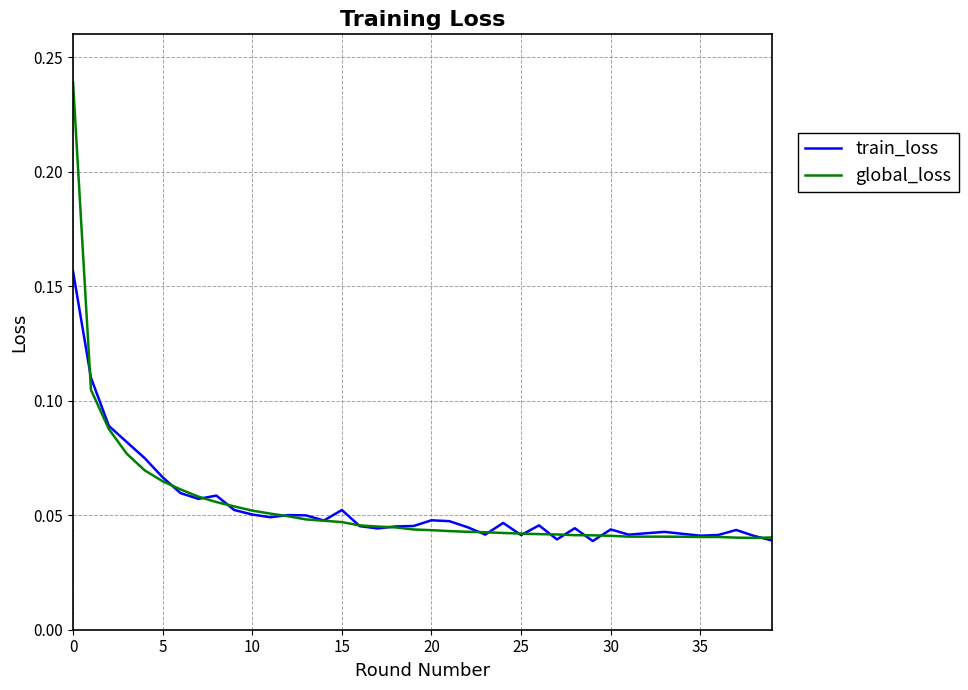

Which series has the widest spread of values?

global_loss